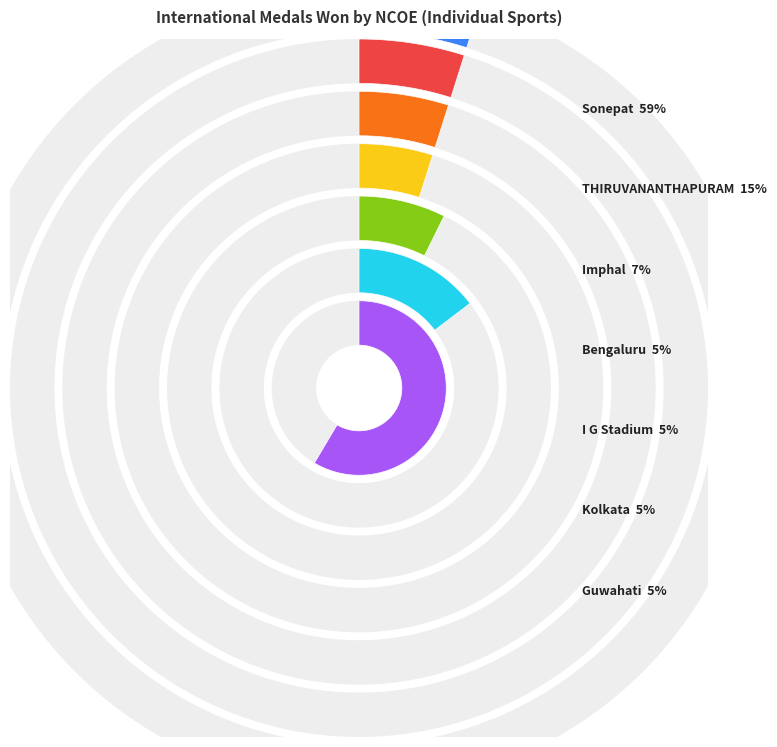

Which category has the biggest portion of the pie?

NCOE Sonepat